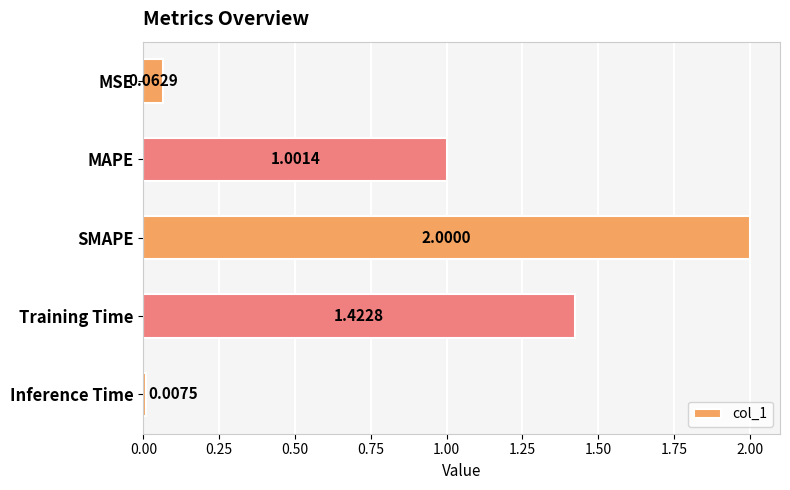

What is the sum of the values at MAPE and Training Time?

2.4